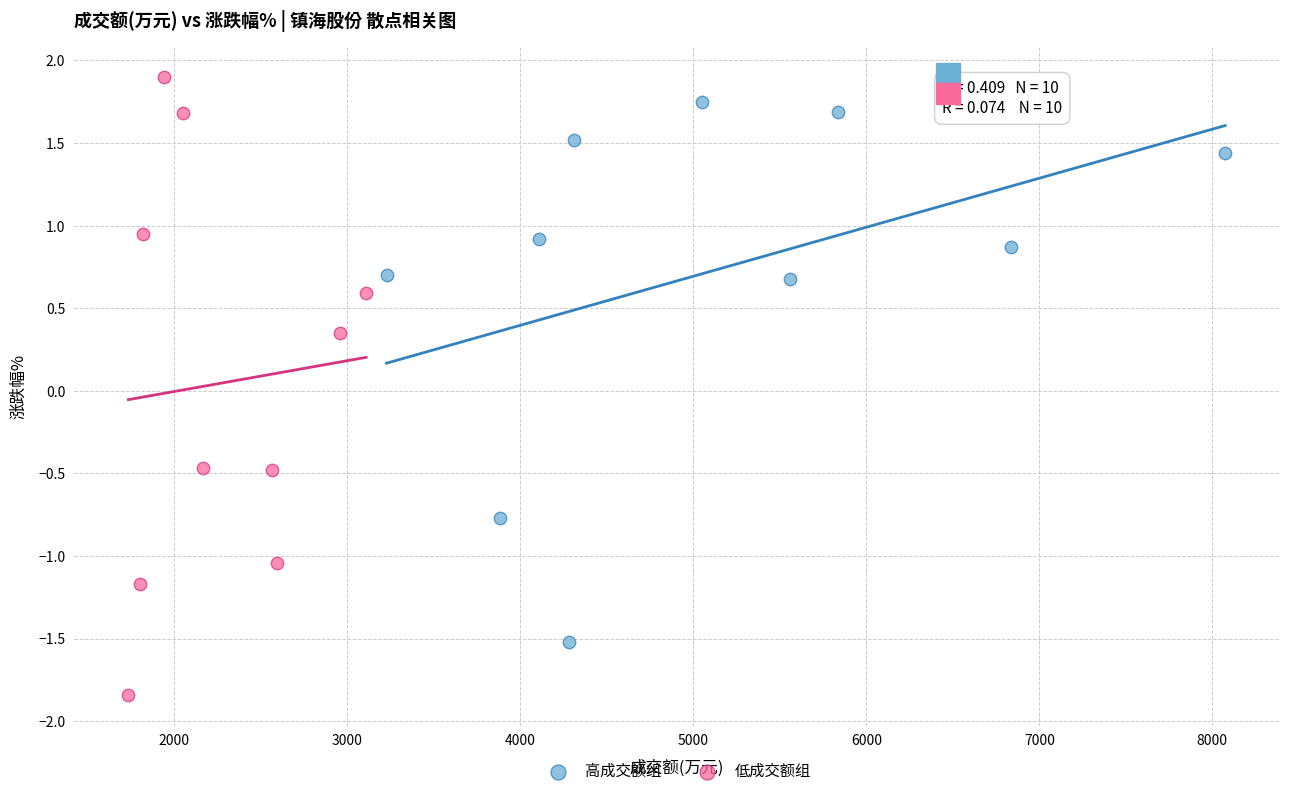

Which series has the largest Y range (max minus min)?

低成交额组